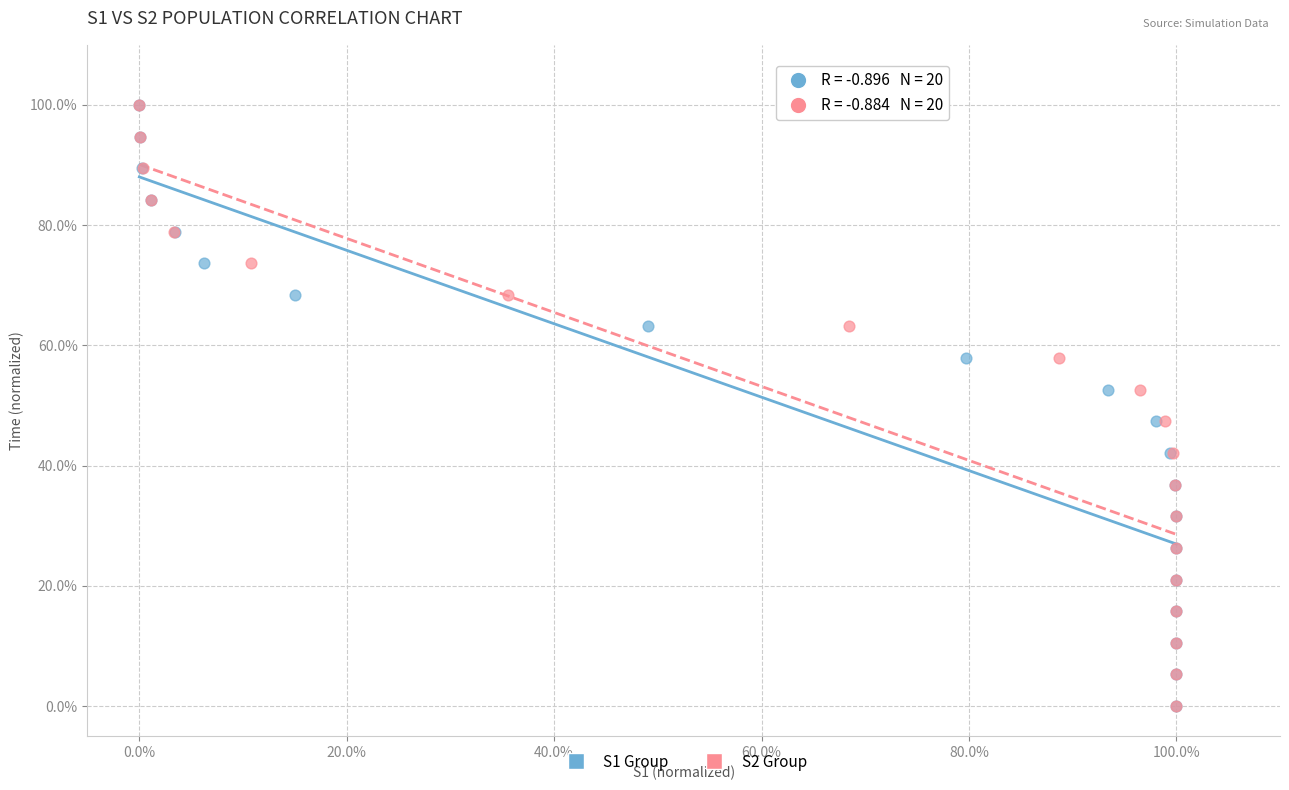

What are all the series names shown in the legend?

S1 Group, S2 Group